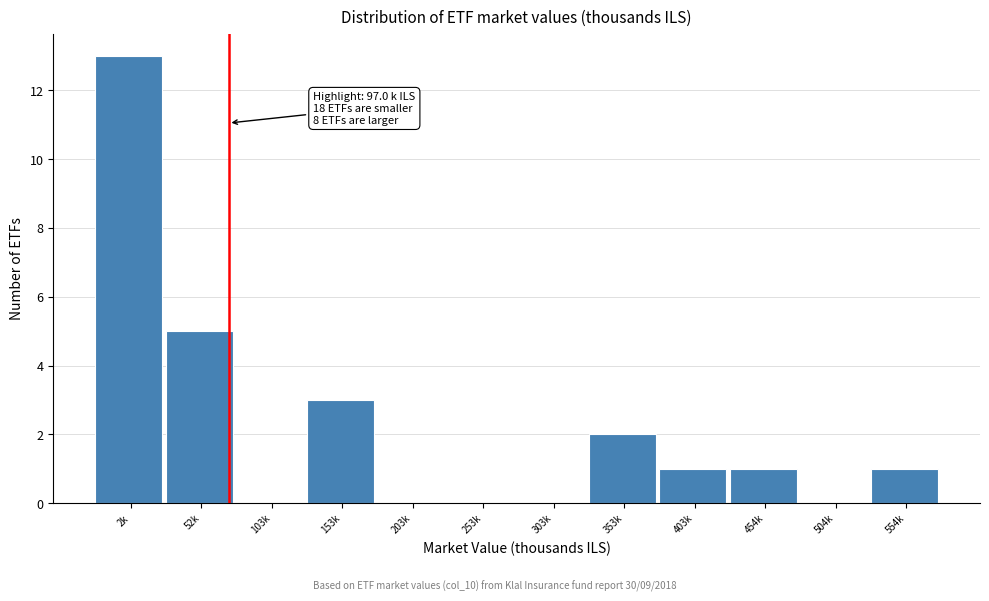

Reading left to right, extract all data points from this chart.

2k=13	52k=5	103k=0	153k=3	203k=0	253k=0	303k=0	353k=2	403k=1	454k=1	504k=0	554k=1